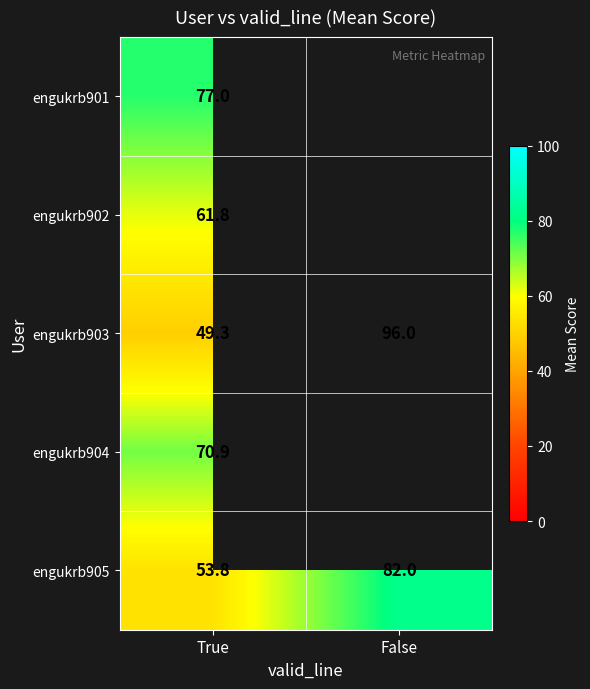

Is the value of engukrb904 at True greater than the value of engukrb901 at True?

No